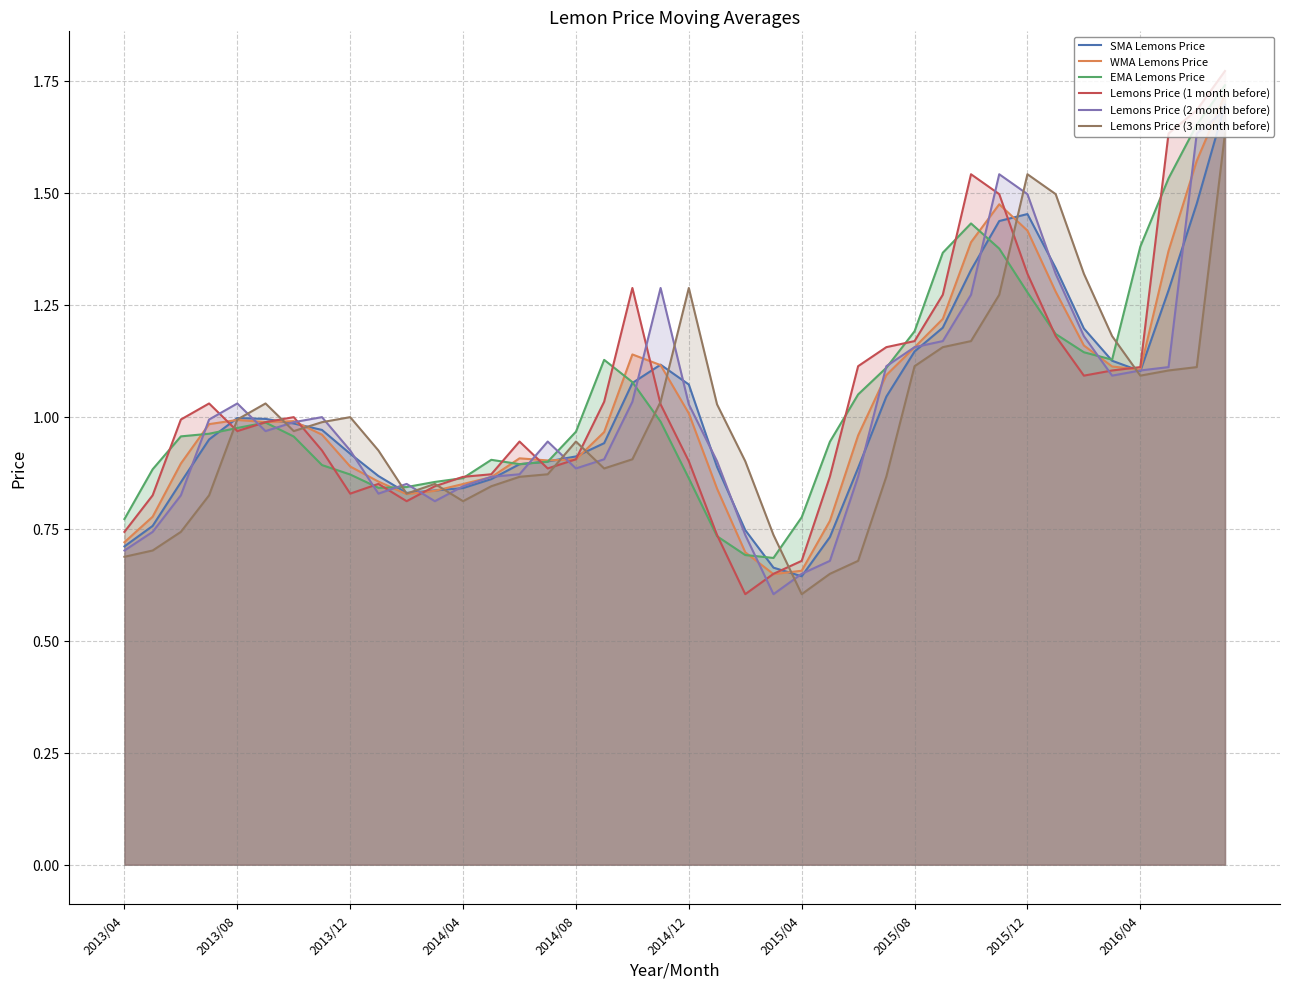

Which series has the largest range (max minus min)?

Lemons Price (1 month before)